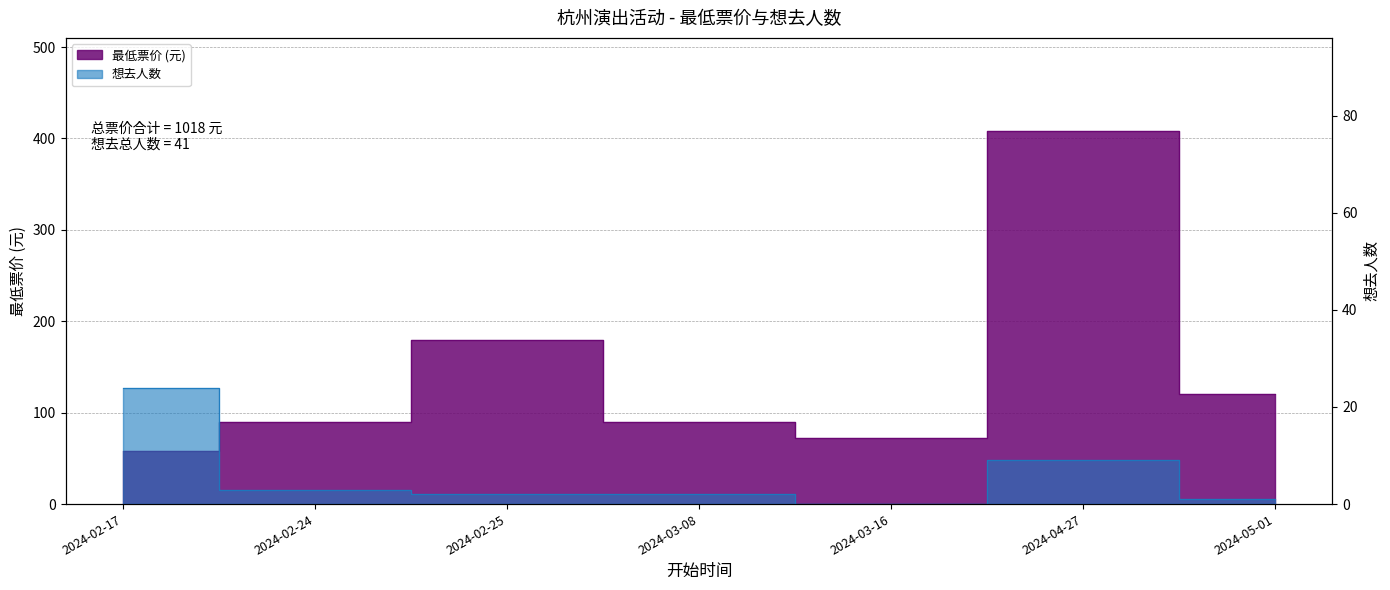

What is the average value of the 最低票价 series?

145